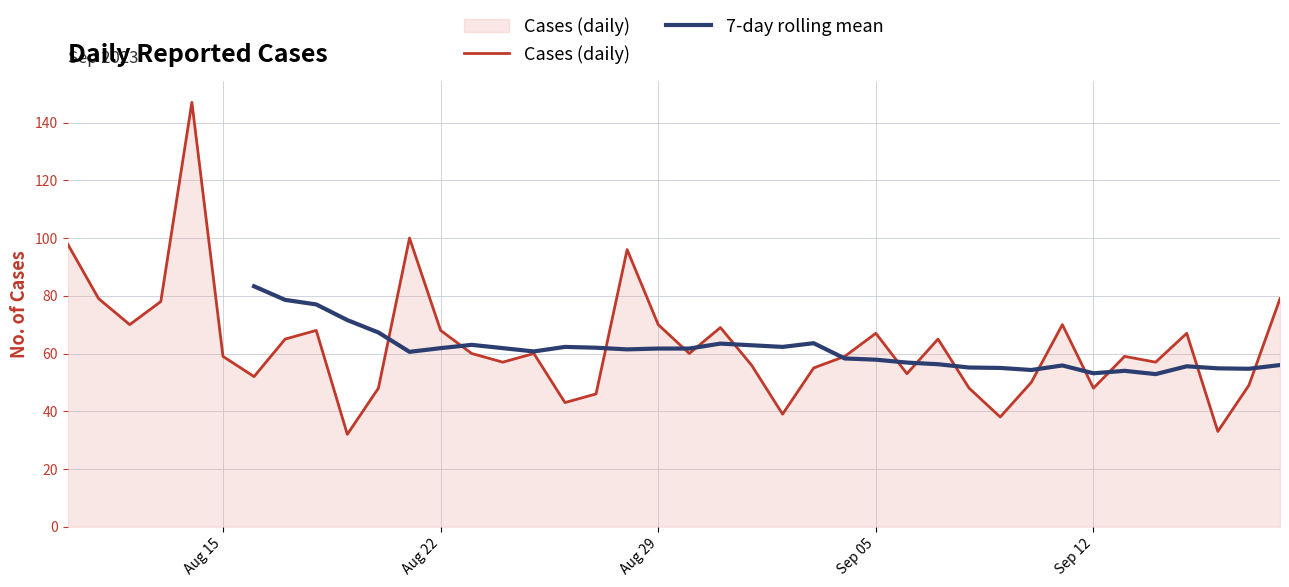

What is the difference between the second highest and minimum values?

68